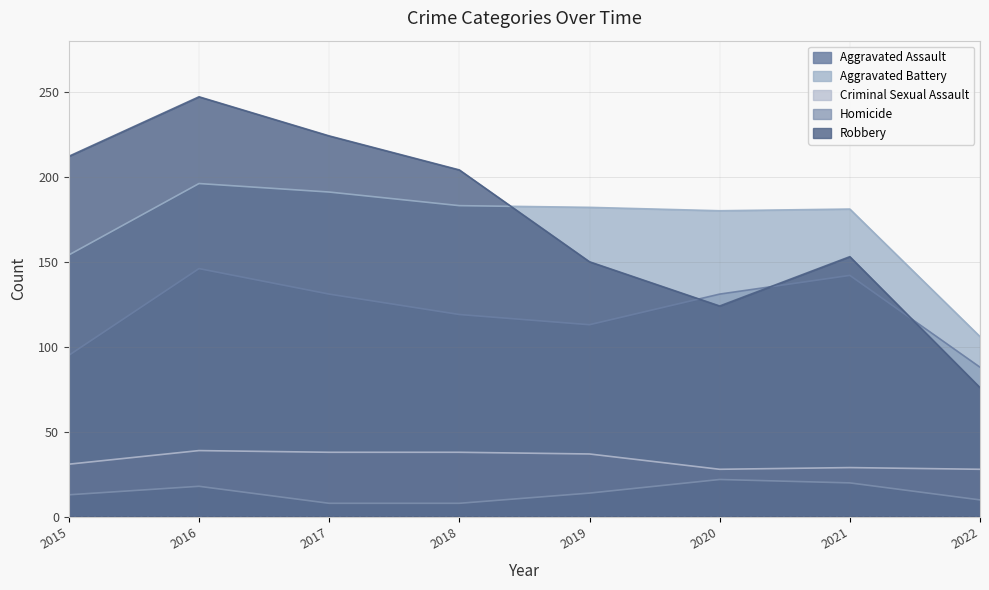

True or false: Homicide and Aggravated Assault cross at least once.

False